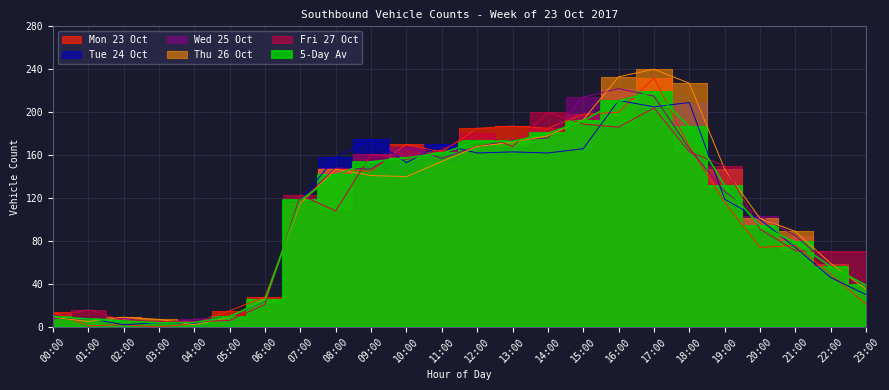

Is it true that Tue 24 Oct equals 9.0 at 05:00?

True